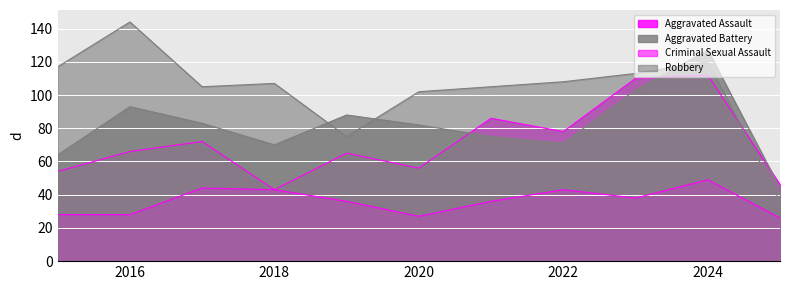

Which series has the largest total across all categories?

Robbery